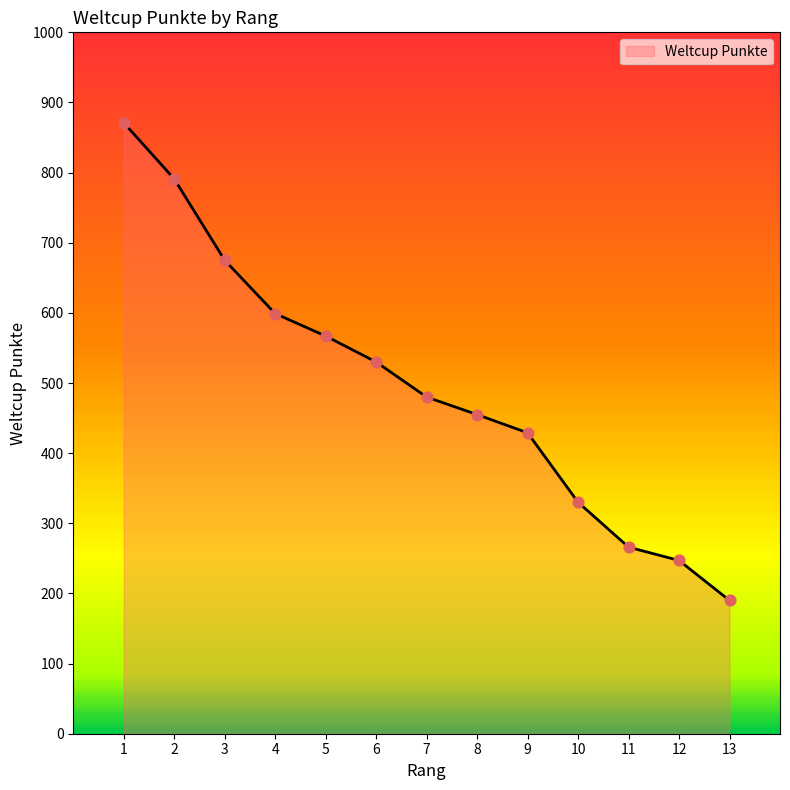

What is the change in value from 9 to 13?

-239